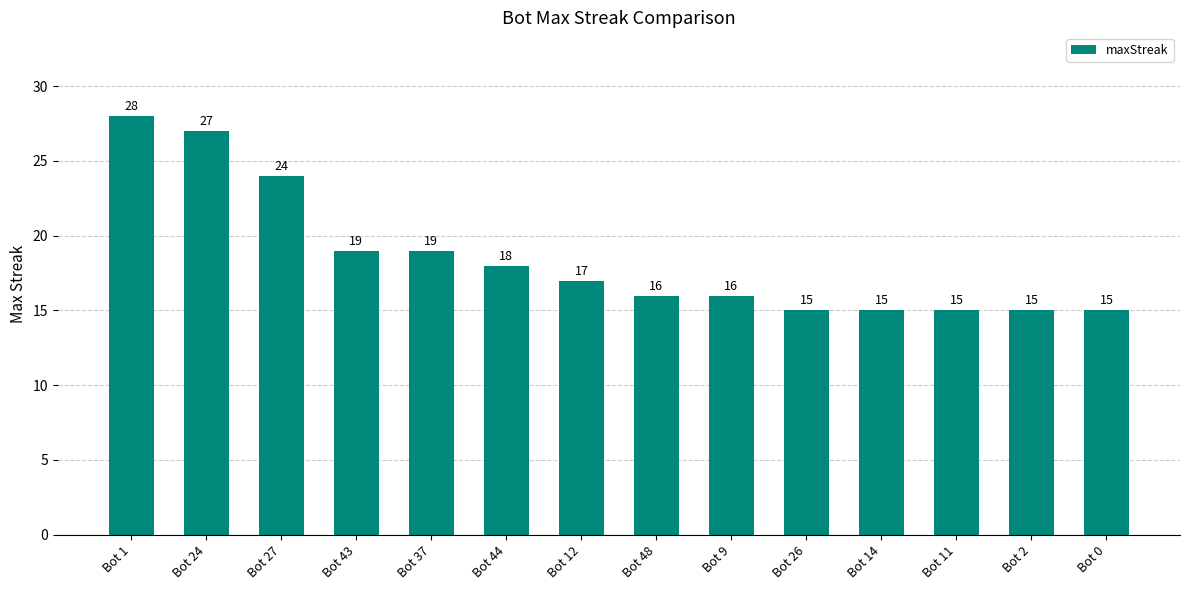

What is the greatest value displayed?

28